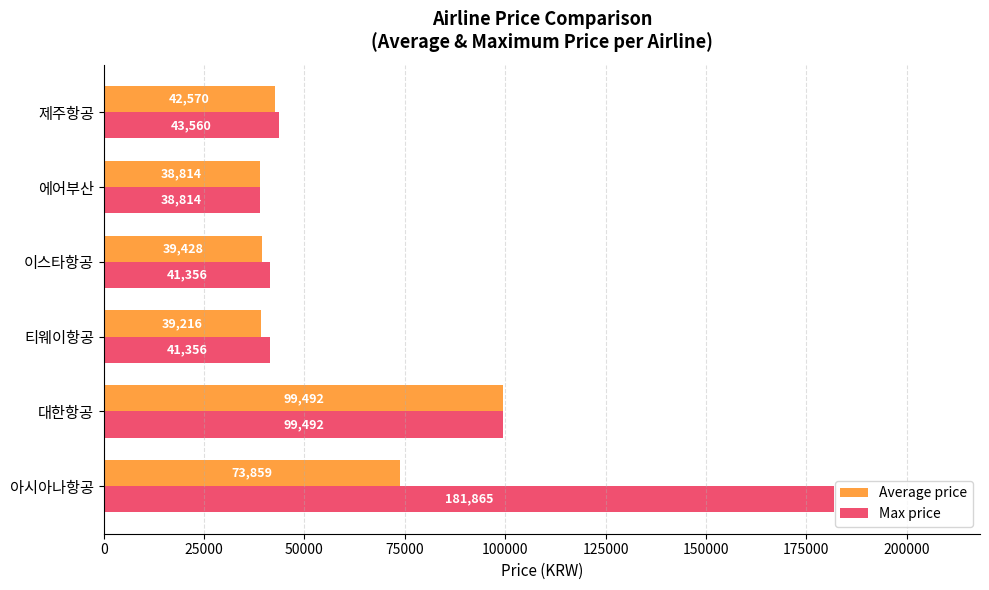

Which series changed the most between 아시아나항공 and 이스타항공?

Max price